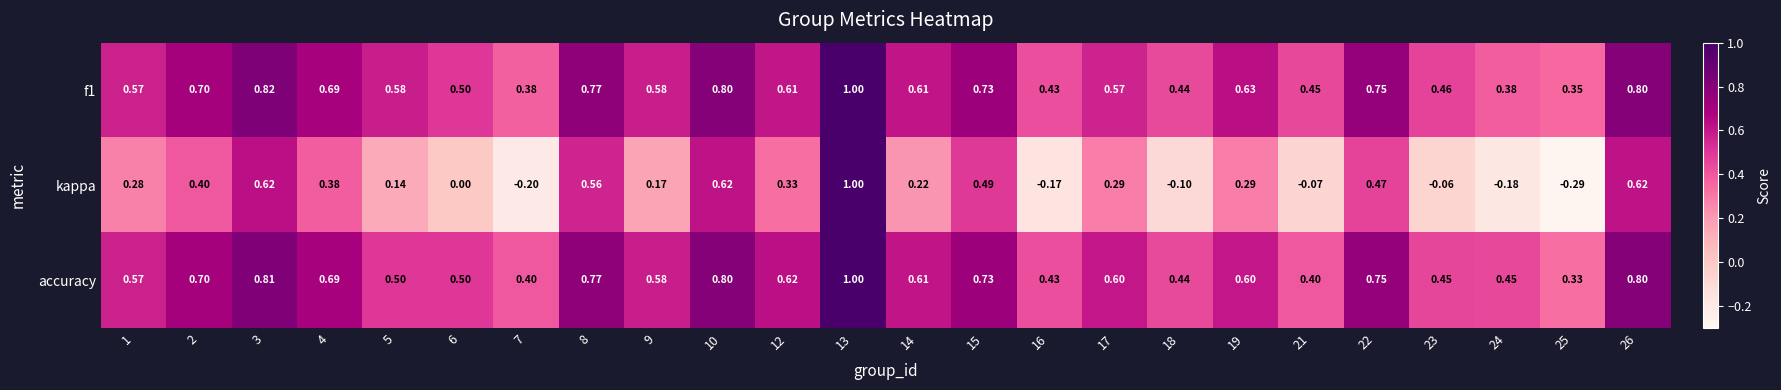

Is the value of f1 at 2 greater than the value of accuracy at 19?

Yes